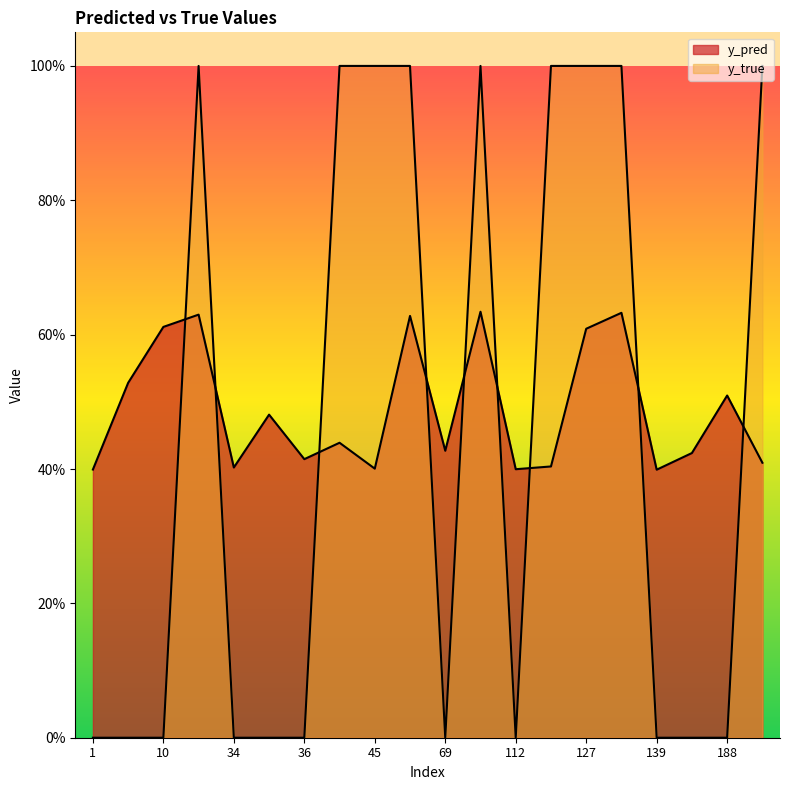

What is the value of the y_pred point at the 4th from the left?

0.6